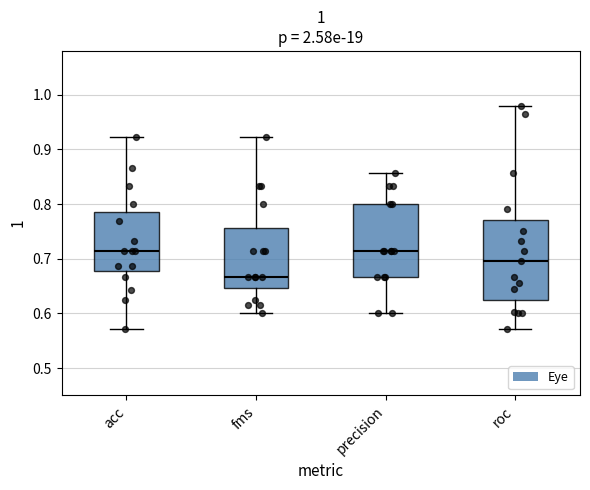

Reading left to right, read every box against the y-axis: the position of its median line, the range the box covers, and the ends of its whiskers. The values are not printed on the chart, so give them approximately, as read against the axis.

acc: median 0.71, box 0.68 to 0.78, whiskers 0.57 to 0.92
fms: median 0.67, box 0.65 to 0.76, whiskers 0.60 to 0.92
precision: median 0.71, box 0.67 to 0.80, whiskers 0.60 to 0.86
roc: median 0.70, box 0.62 to 0.77, whiskers 0.57 to 0.98